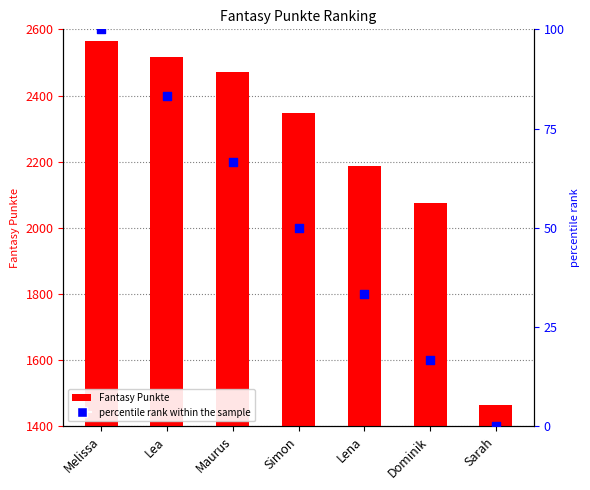

What are all the series names shown in the legend?

Fantasy Punkte, percentile rank within the sample